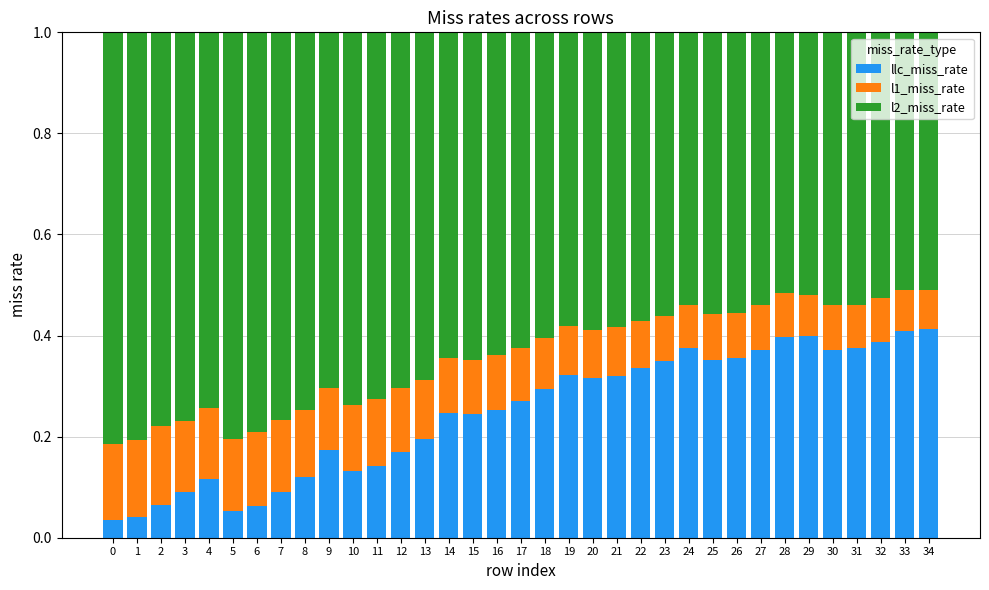

What is the total value across all series at 16?

1.0